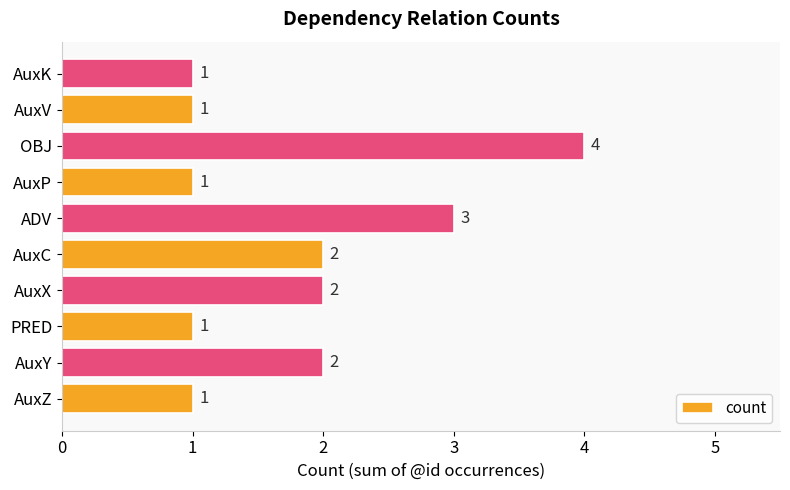

Are the bars horizontal?

Yes